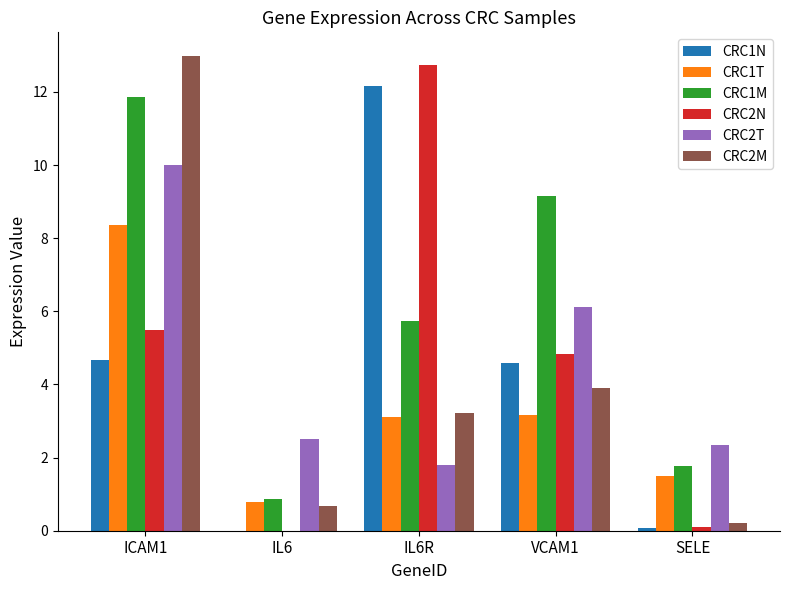

The CRC1T series shows 15.0 at ICAM1. True or false?

False